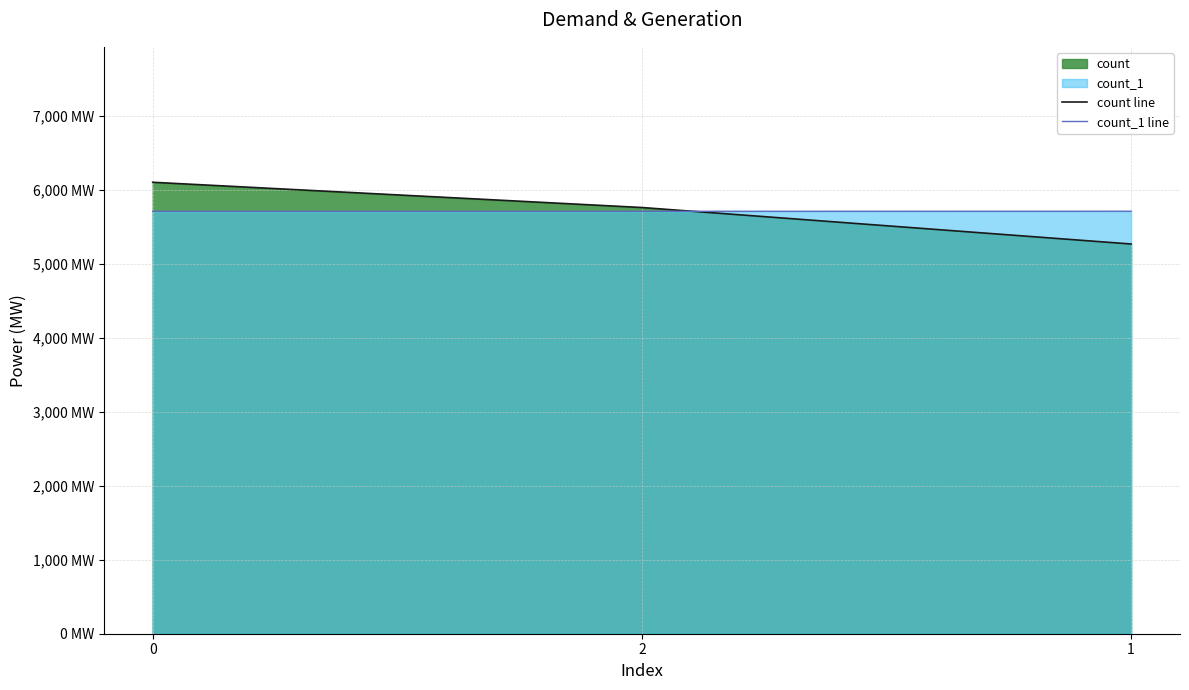

Which series has the largest range (max minus min)?

count line